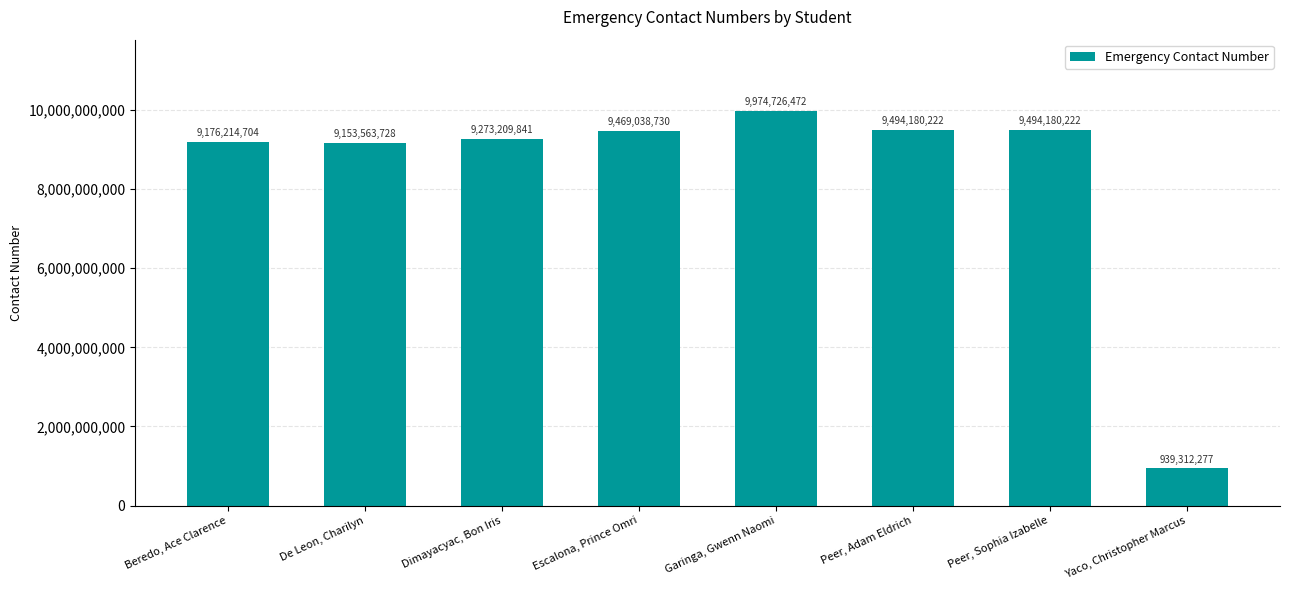

Reading left to right, list all the values displayed in this chart.

9176214704	9153563728	9273209841	9469038730	9974726472	9494180222	9494180222	939312277